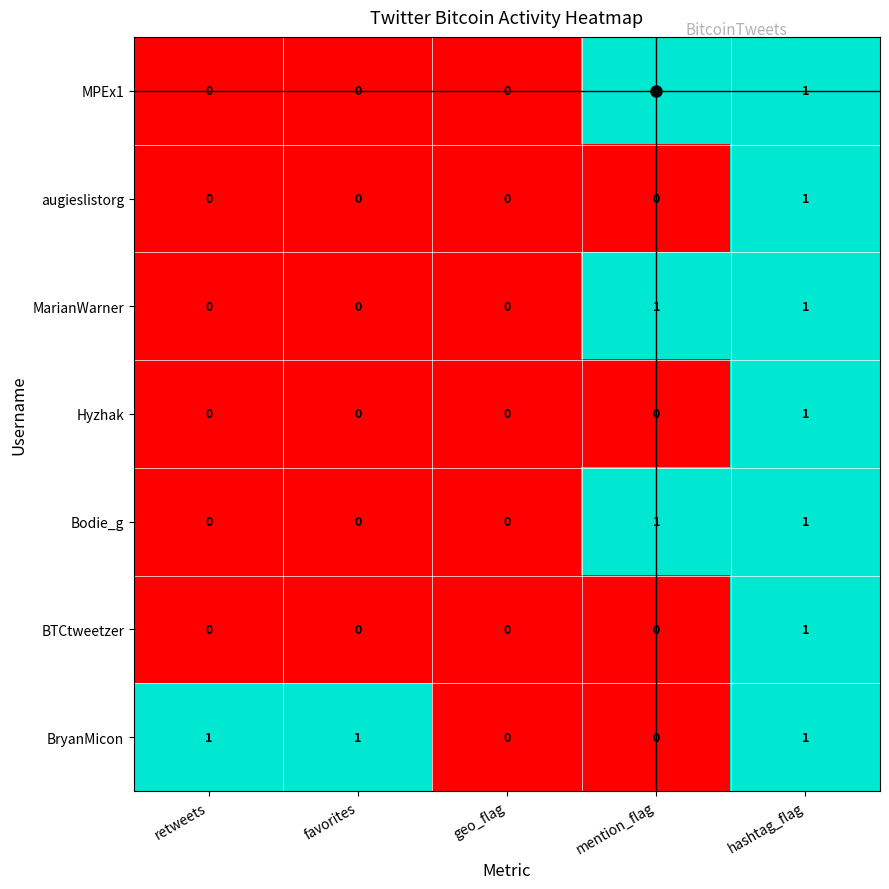

Which series has the largest total across all categories?

BryanMicon